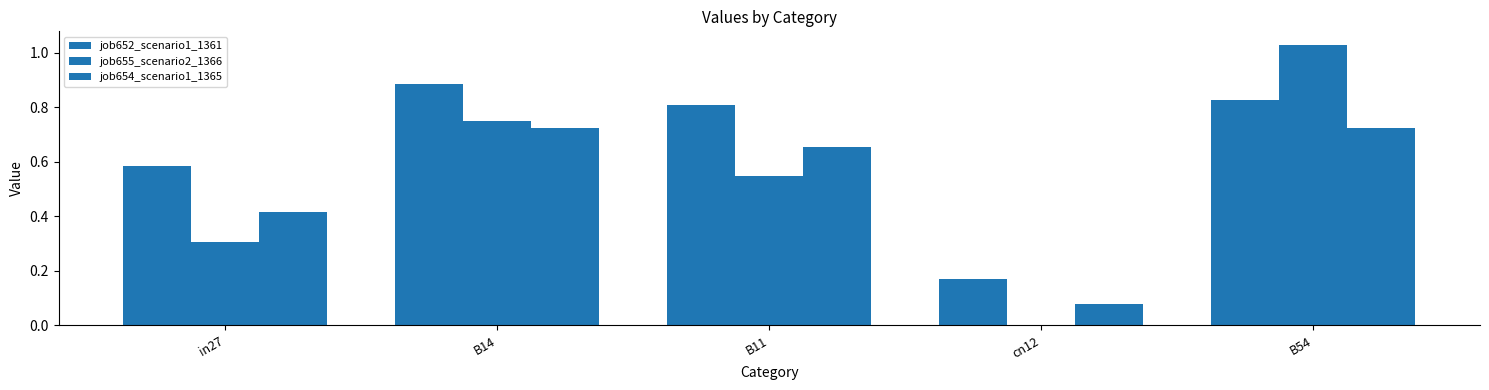

Rank the categories by job652_scenario1_1361 value from highest to lowest.

B14, B54, B11, in27, cn12